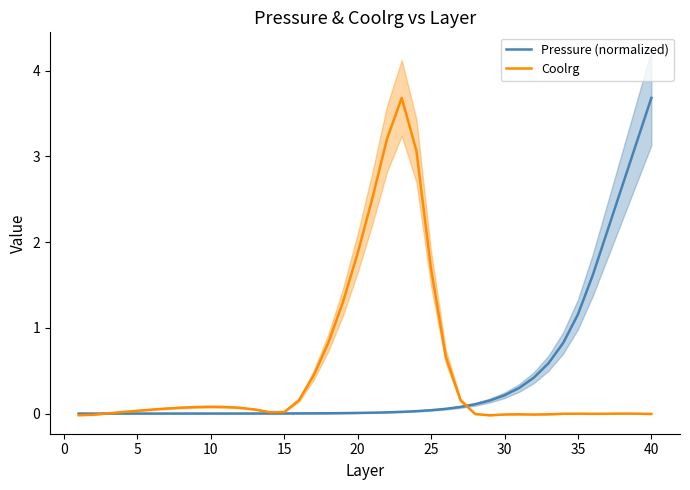

How many data points does each series have?

40